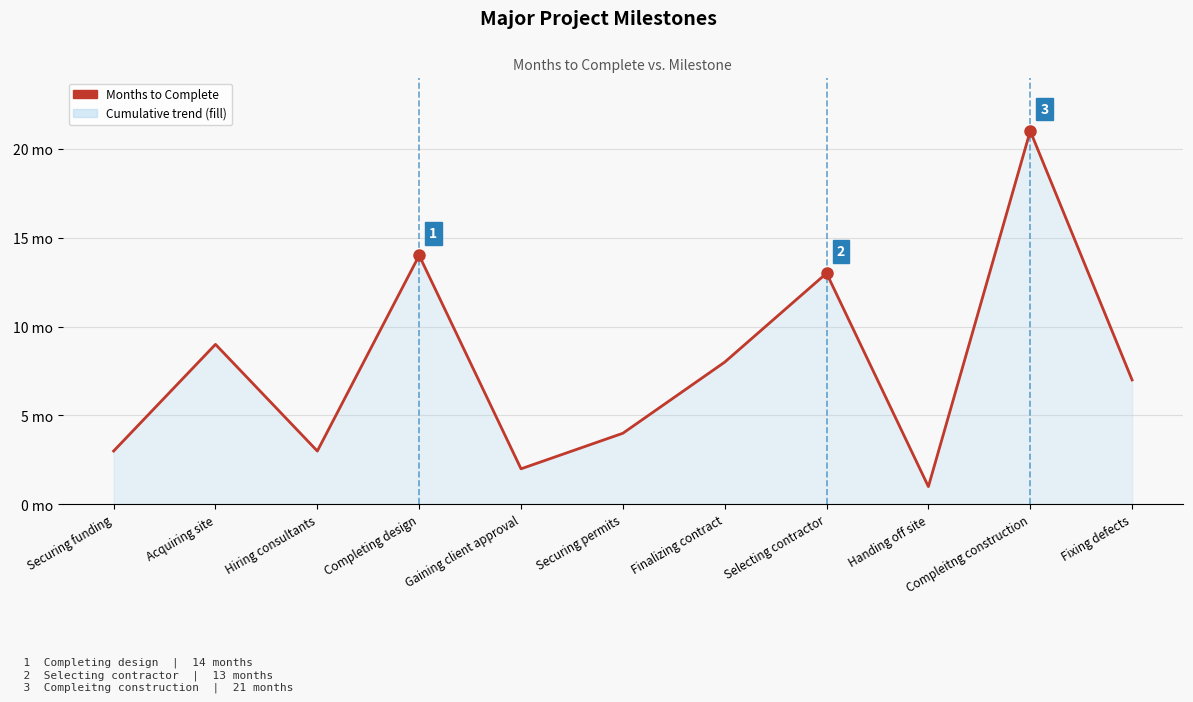

At which category does the chart reach its minimum across all series?

Handing off site